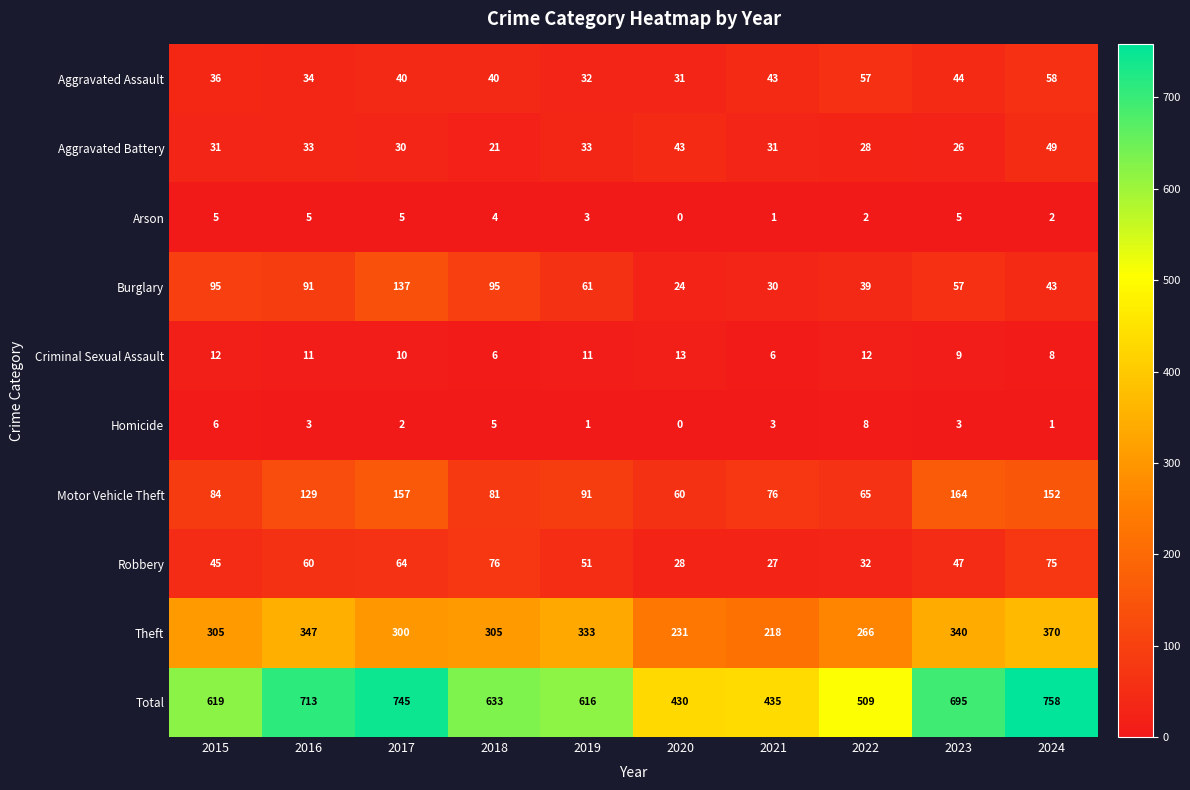

The Total series shows 713 at 2016. True or false?

True